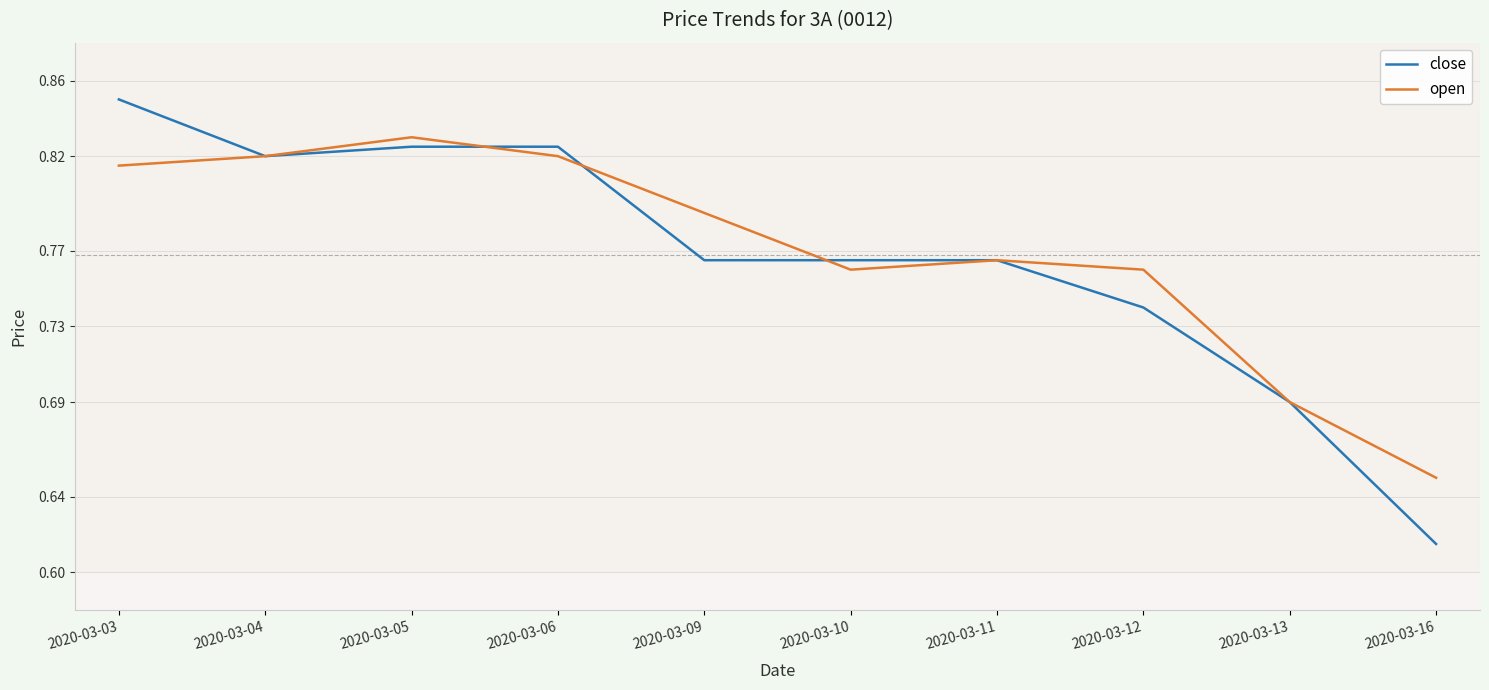

Where is close nearest to the value 0?

2020-03-16